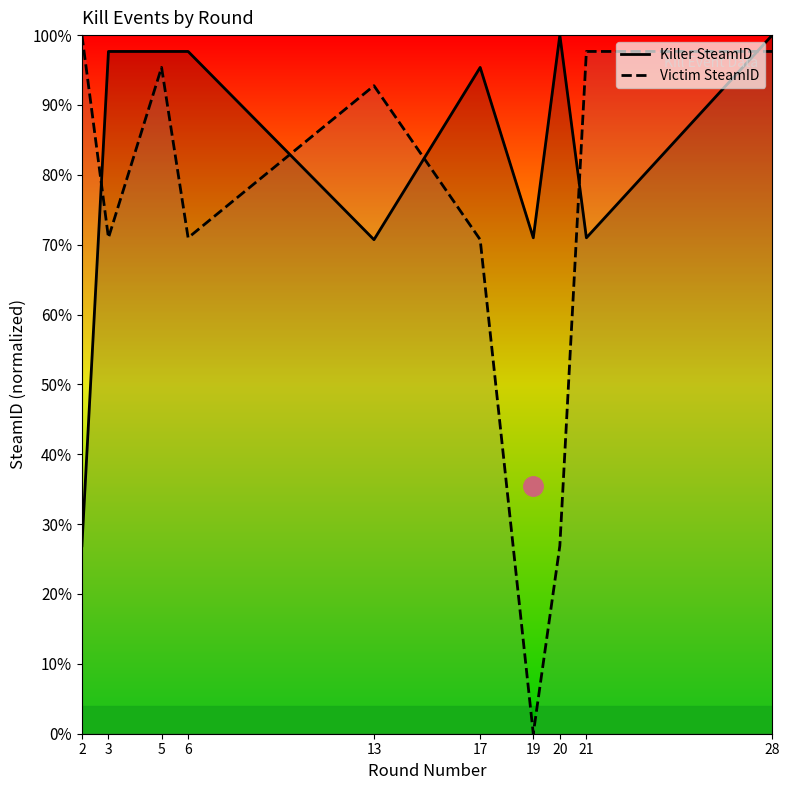

What are all the series names shown in the legend?

Killer SteamID, Victim SteamID